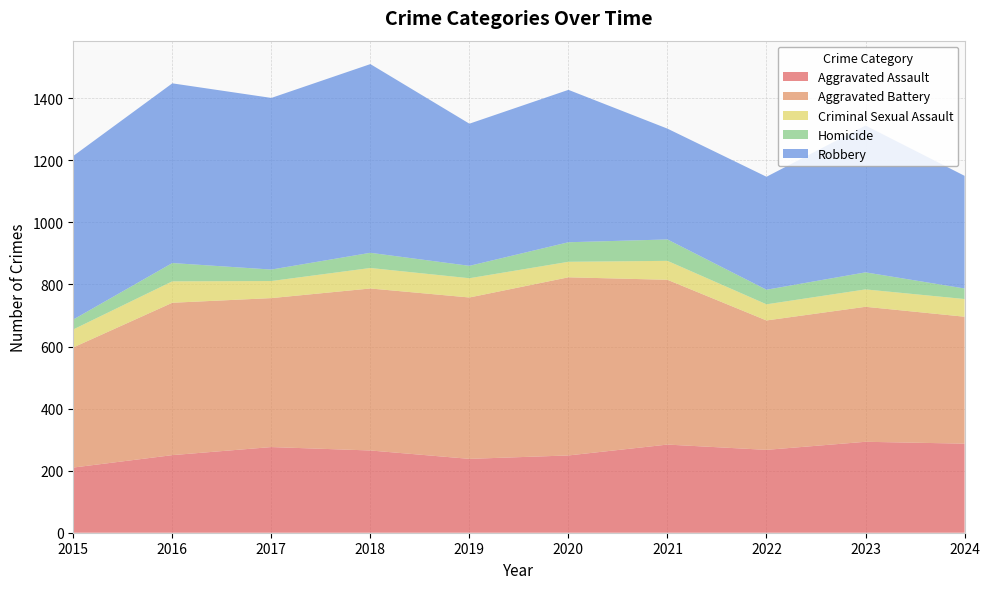

Reading left to right, transcribe all the data shown in this chart.

Aggravated Assault: 2015=210	2016=250	2017=276	2018=265	2019=238	2020=249	2021=284	2022=267	2023=293	2024=287
Aggravated Battery: 2015=387	2016=491	2017=480	2018=522	2019=520	2020=574	2021=531	2022=417	2023=435	2024=409
Criminal Sexual Assault: 2015=58	2016=69	2017=55	2018=66	2019=62	2020=50	2021=61	2022=52	2023=56	2024=57
Homicide: 2015=32	2016=59	2017=37	2018=49	2019=40	2020=63	2021=69	2022=47	2023=55	2024=34
Robbery: 2015=527	2016=579	2017=553	2018=608	2019=458	2020=491	2021=357	2022=364	2023=473	2024=363